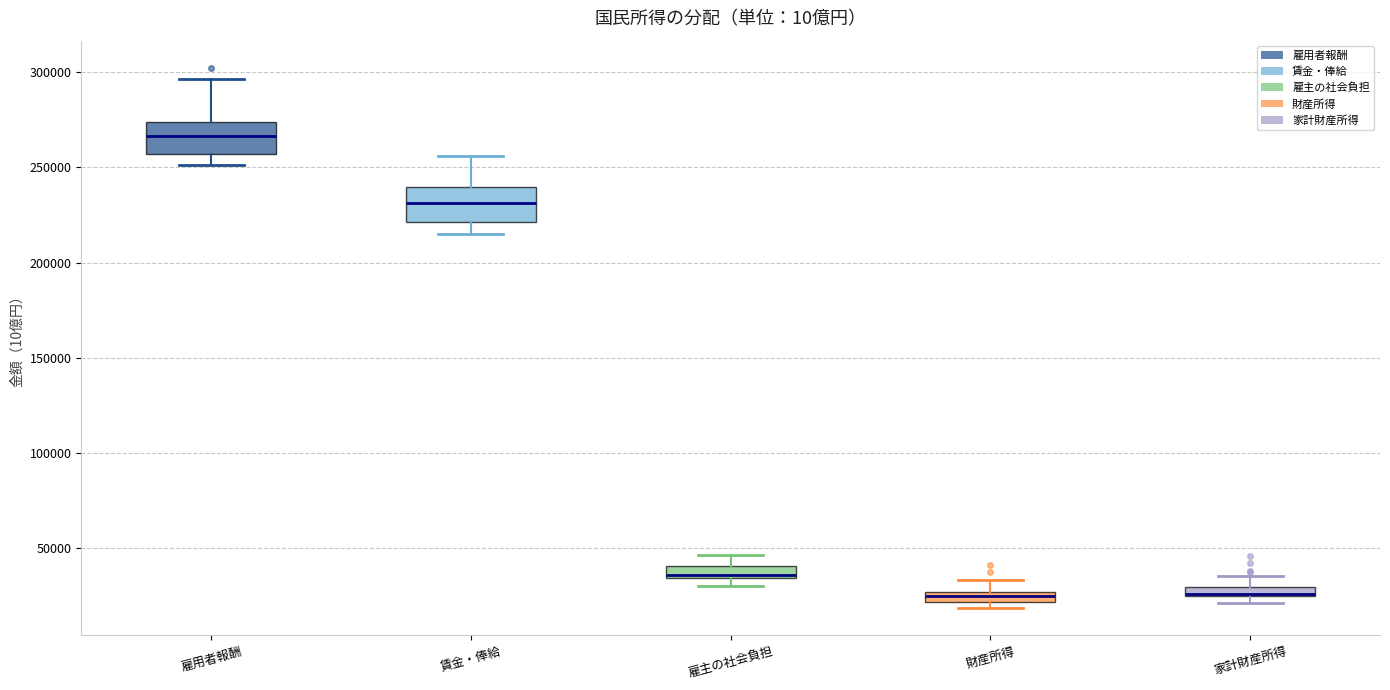

Where is the upper edge of the box for 雇主の社会負担 on the y-axis? The values are not printed on the chart, so give them approximately, as read against the axis.

40000